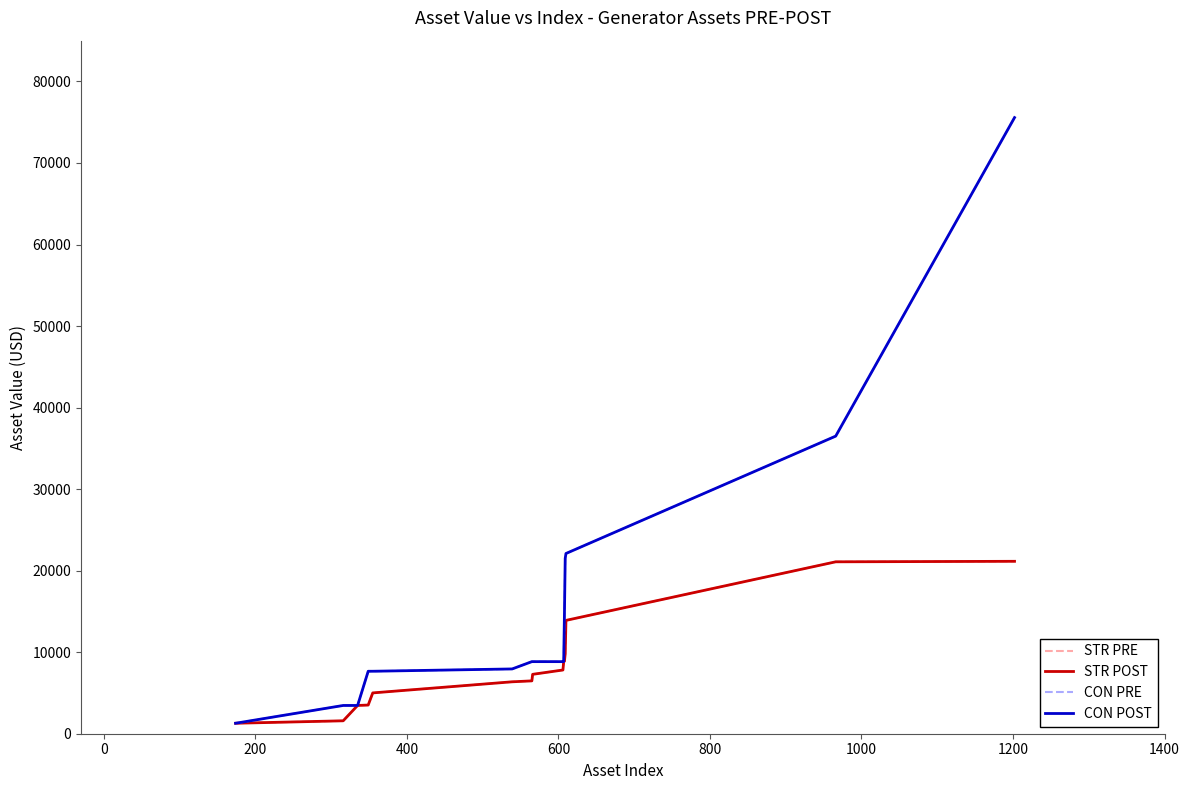

Is this an area chart (filled region under the line)?

No